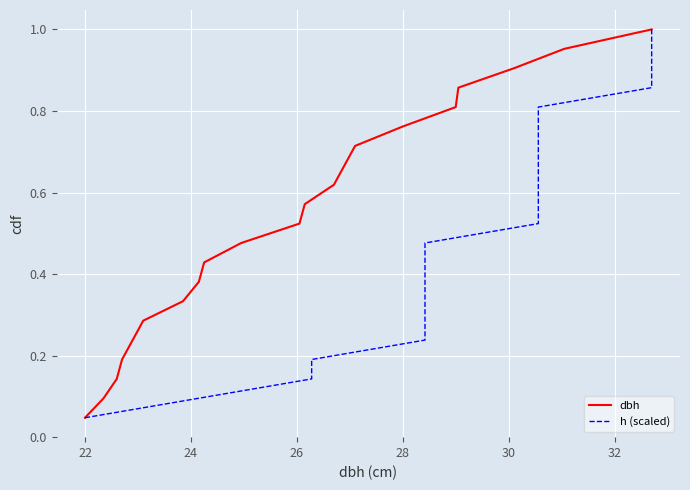

At which label is dbh closest to 0?

22